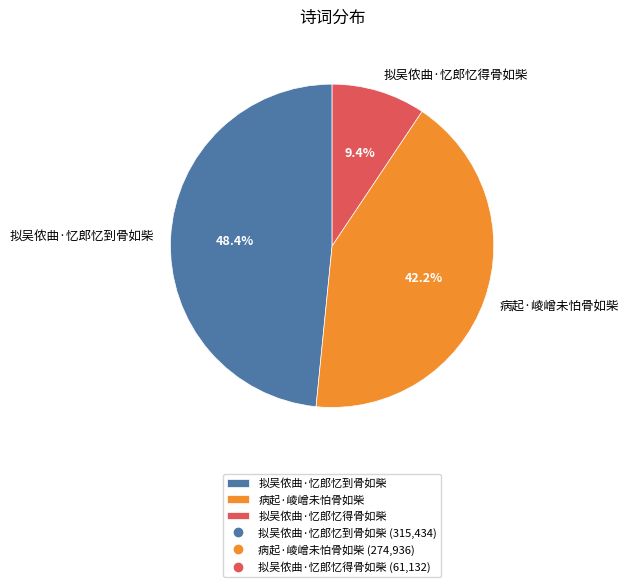

Rank the categories by value from highest to lowest.

拟吴侬曲·忆郎忆到骨如柴, 病起·崚嶒未怕骨如柴, 拟吴侬曲·忆郎忆得骨如柴